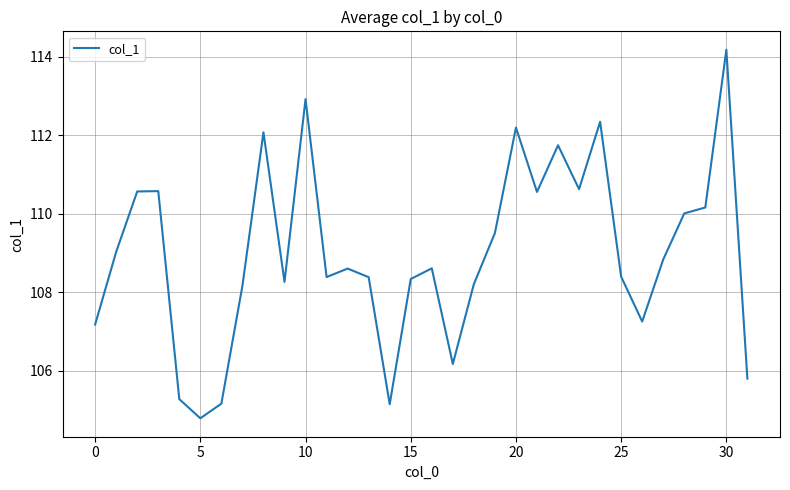

What is the difference between the maximum and minimum values?

9.4